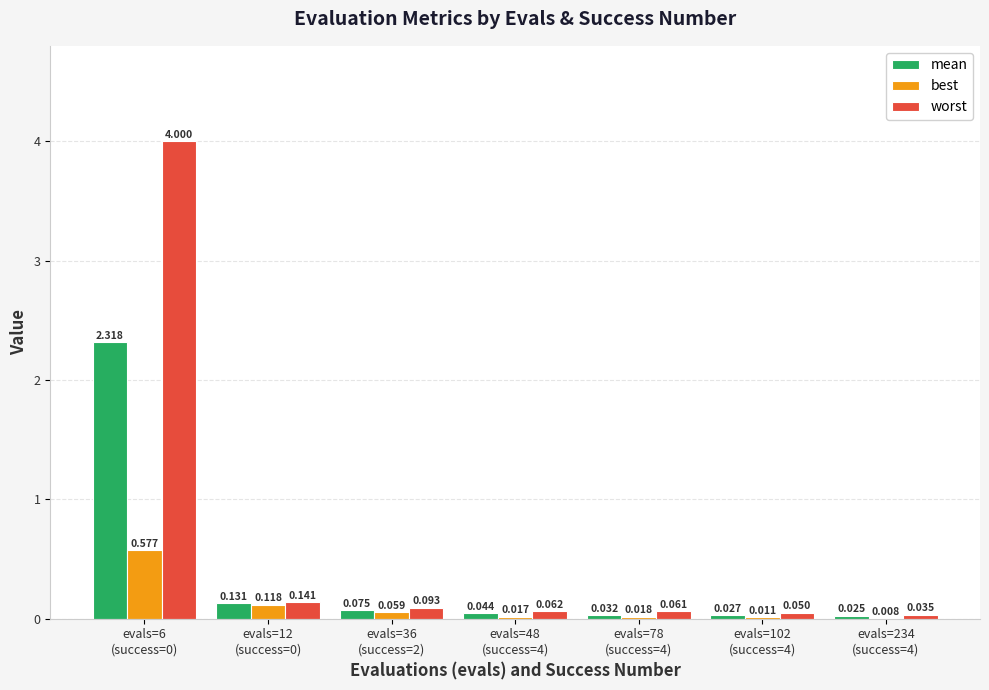

At which category is the sum across all series the highest?

evals=6
(success=0)